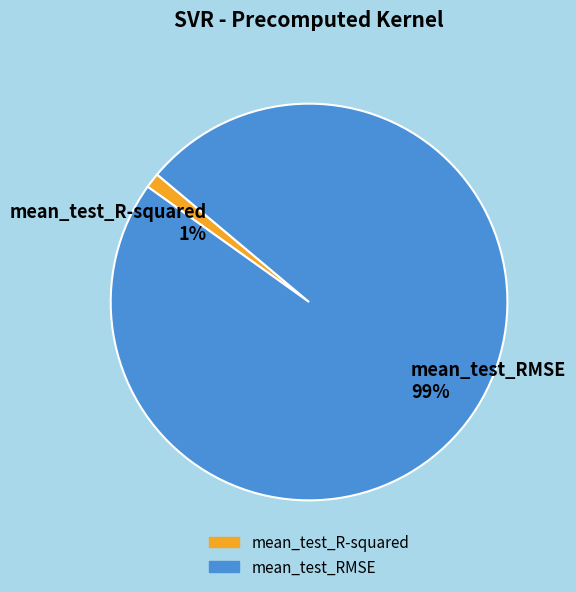

Which slice represents more than half of the pie?

mean_test_RMSE